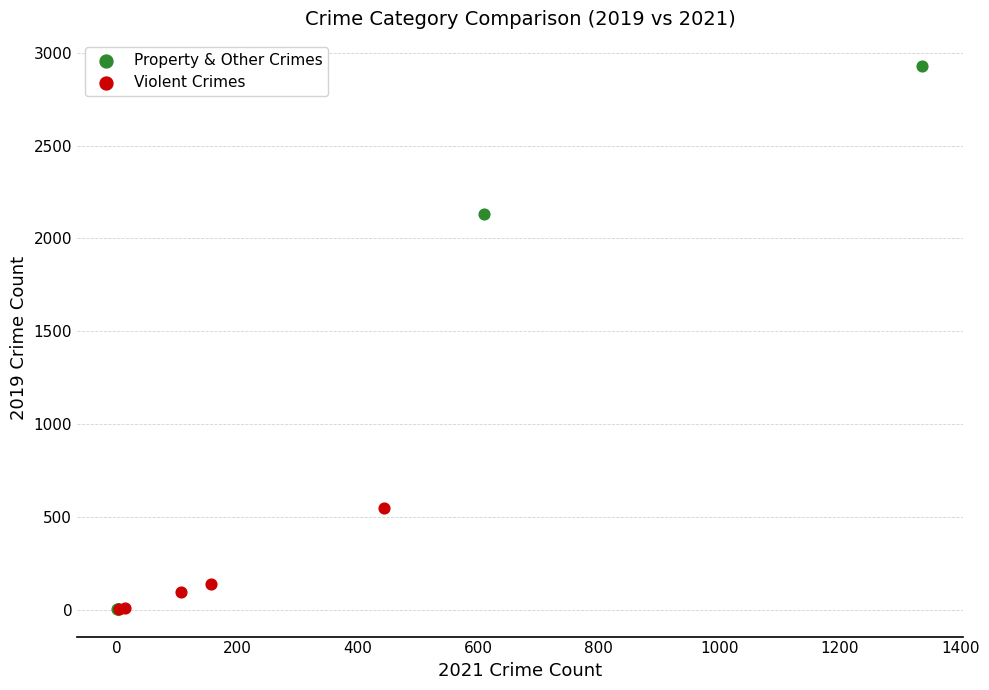

Which series reaches the maximum Y coordinate?

Property & Other Crimes